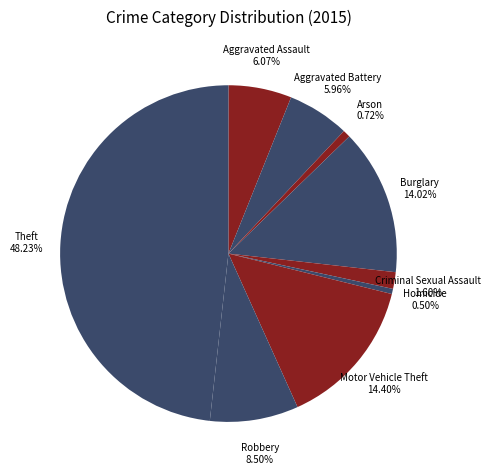

How many slices are in this pie chart?

9